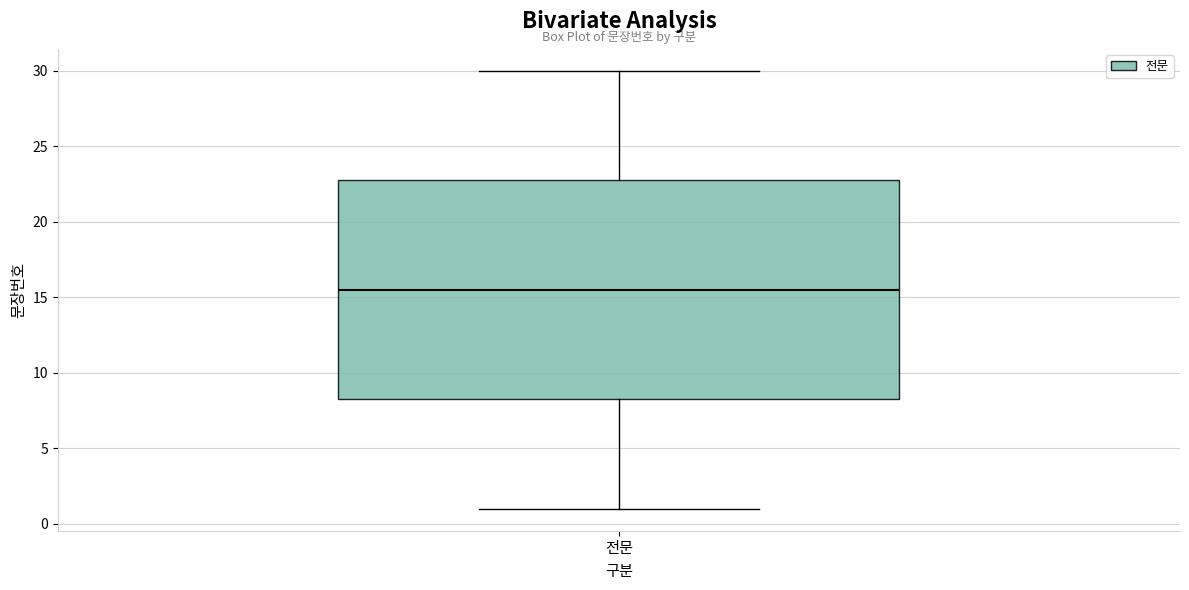

Where is the lower edge of the box for 전문 on the y-axis? The values are not printed on the chart, so give them approximately, as read against the axis.

8.5